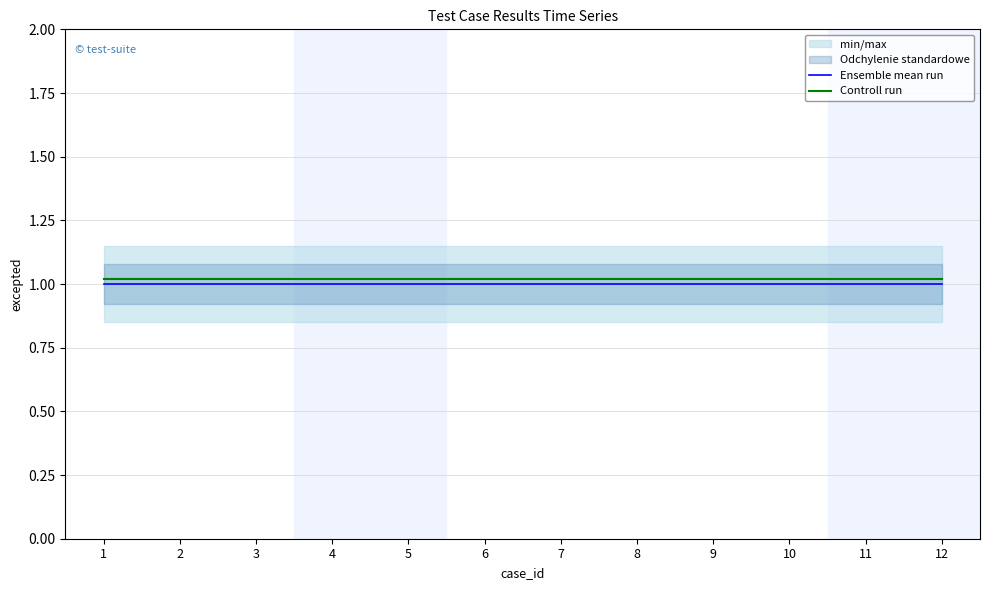

What is the value of the Ensemble mean run point at the 6th from the left?

1.0